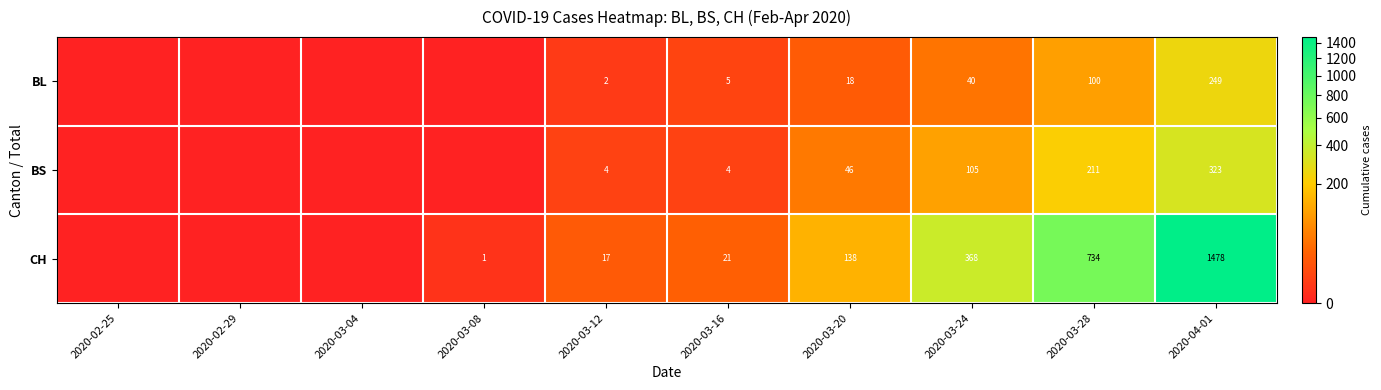

What is the difference between the BS values at 2020-04-01 and 2020-03-12?

319